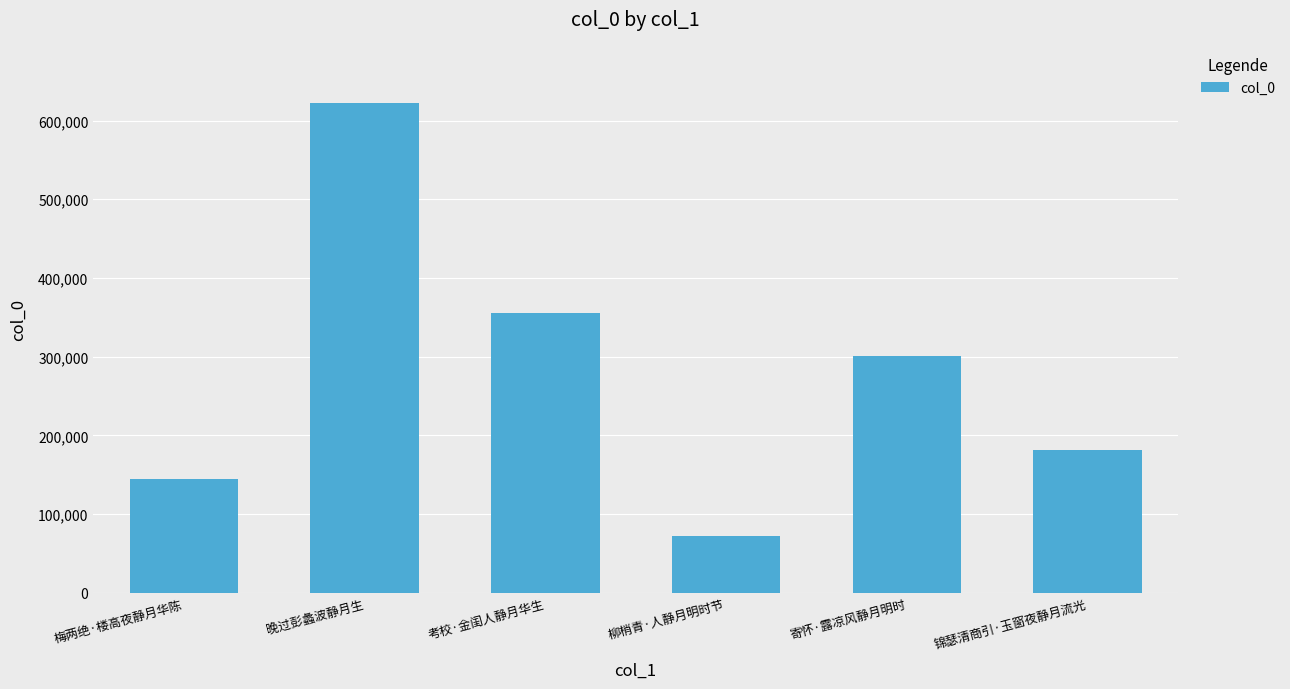

How many bars are there in total?

6